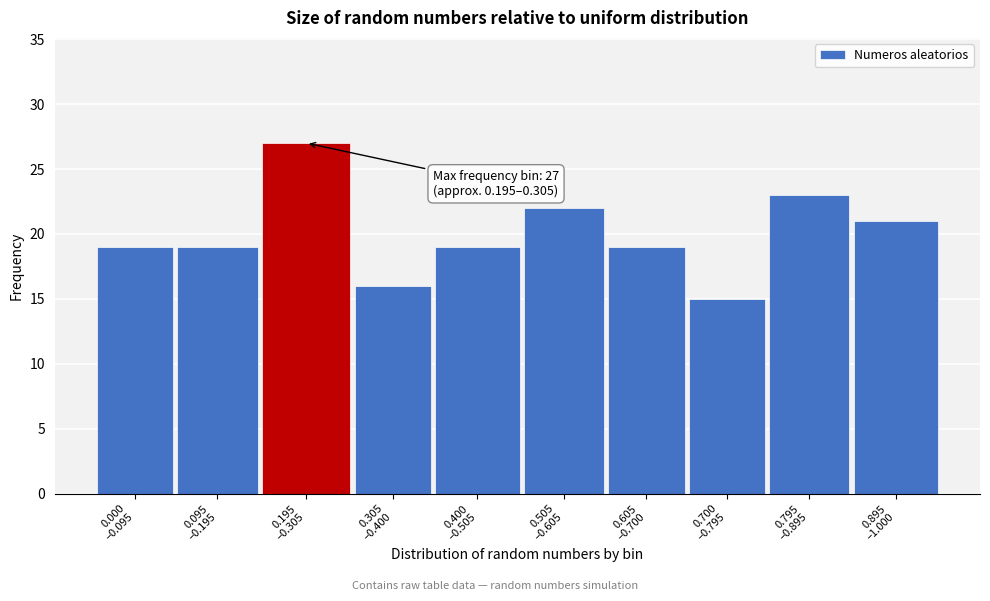

Reading left to right, list all the values displayed in this chart.

19	19	27	16	19	22	19	15	23	21